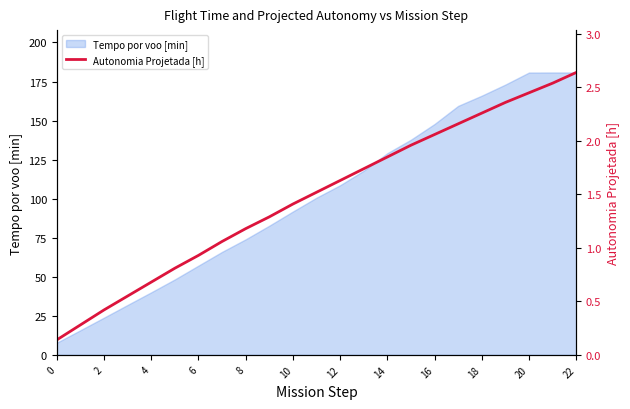

The Tempo por voo [min] series shows 180.8 at 20. True or false?

True